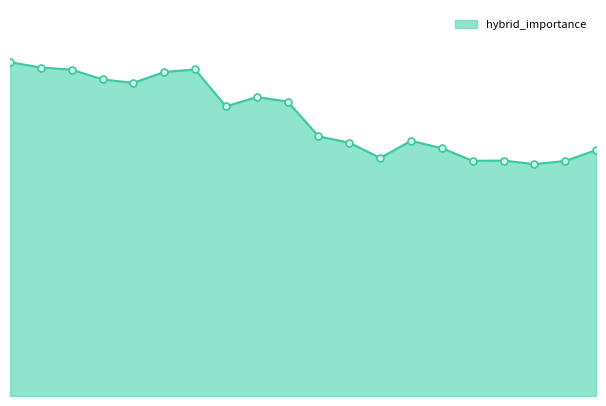

At which category does the chart reach its peak across all series?

69